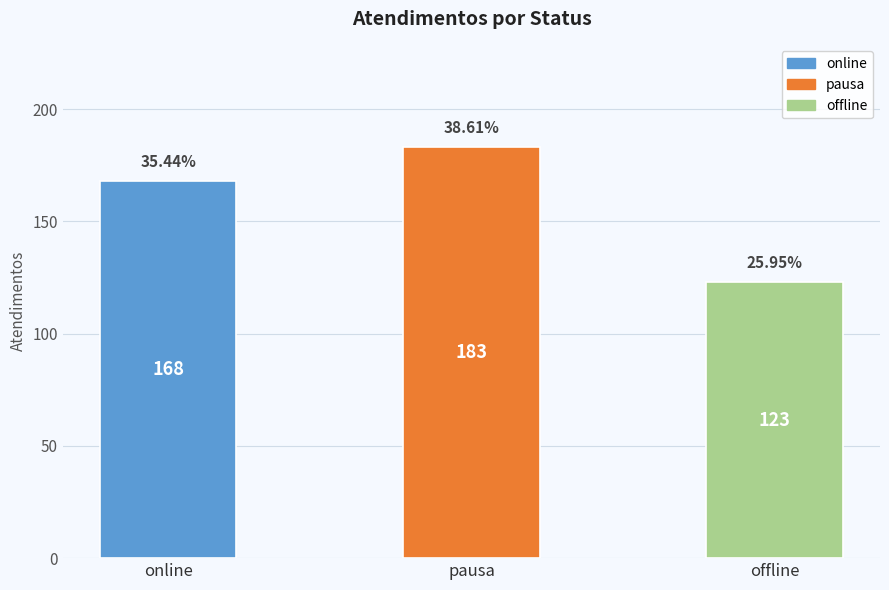

What is the greatest value displayed?

183